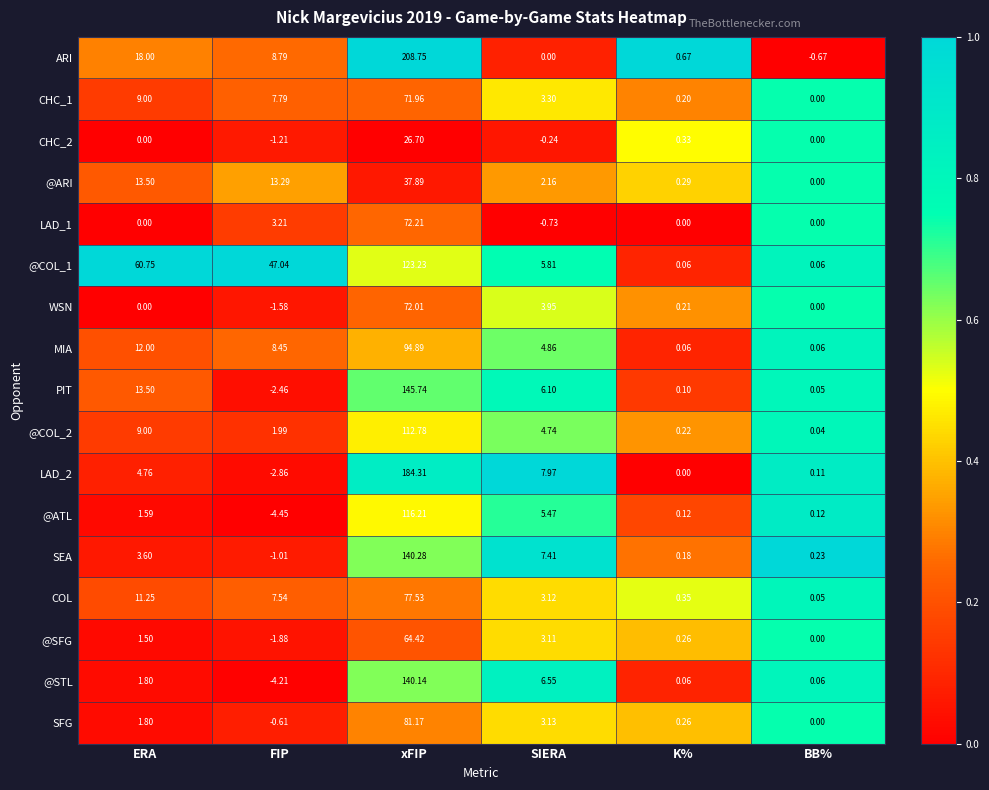

At which label does @ARI reach its peak?

xFIP